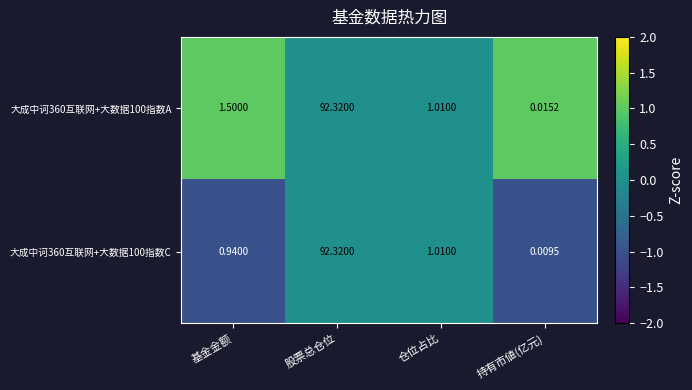

Which series has the largest range (max minus min)?

大成中诃360互联网+大数据100指数C